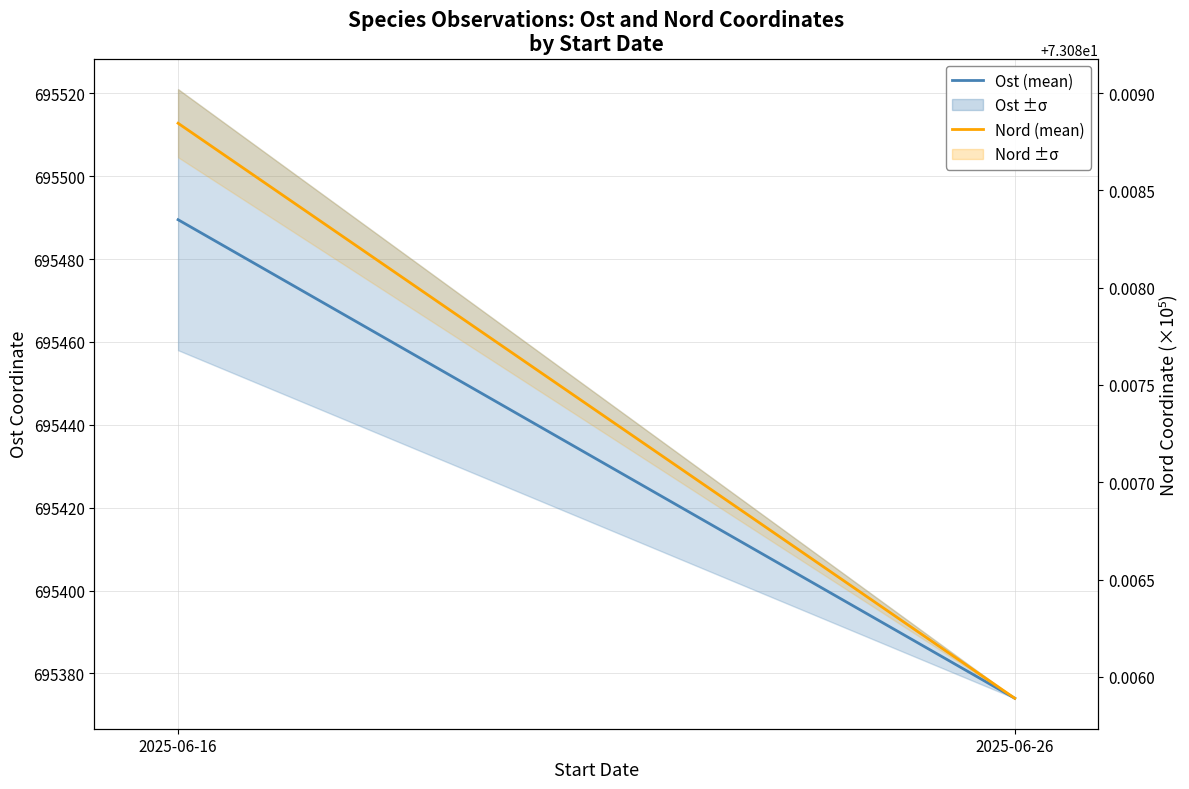

How many distinct data groups are displayed?

2